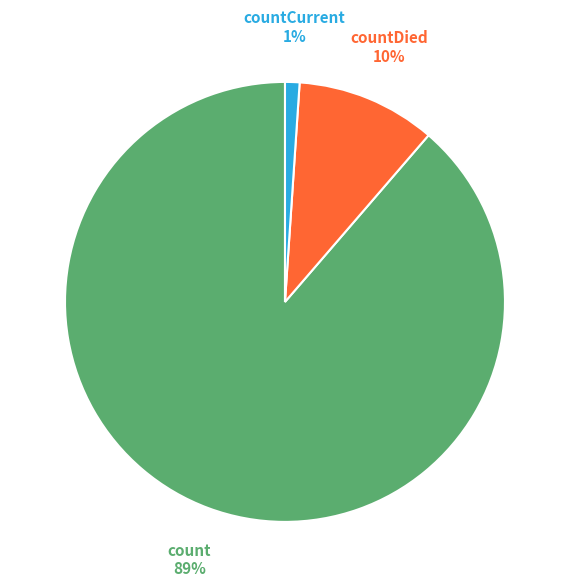

How many slices are in this pie chart?

3